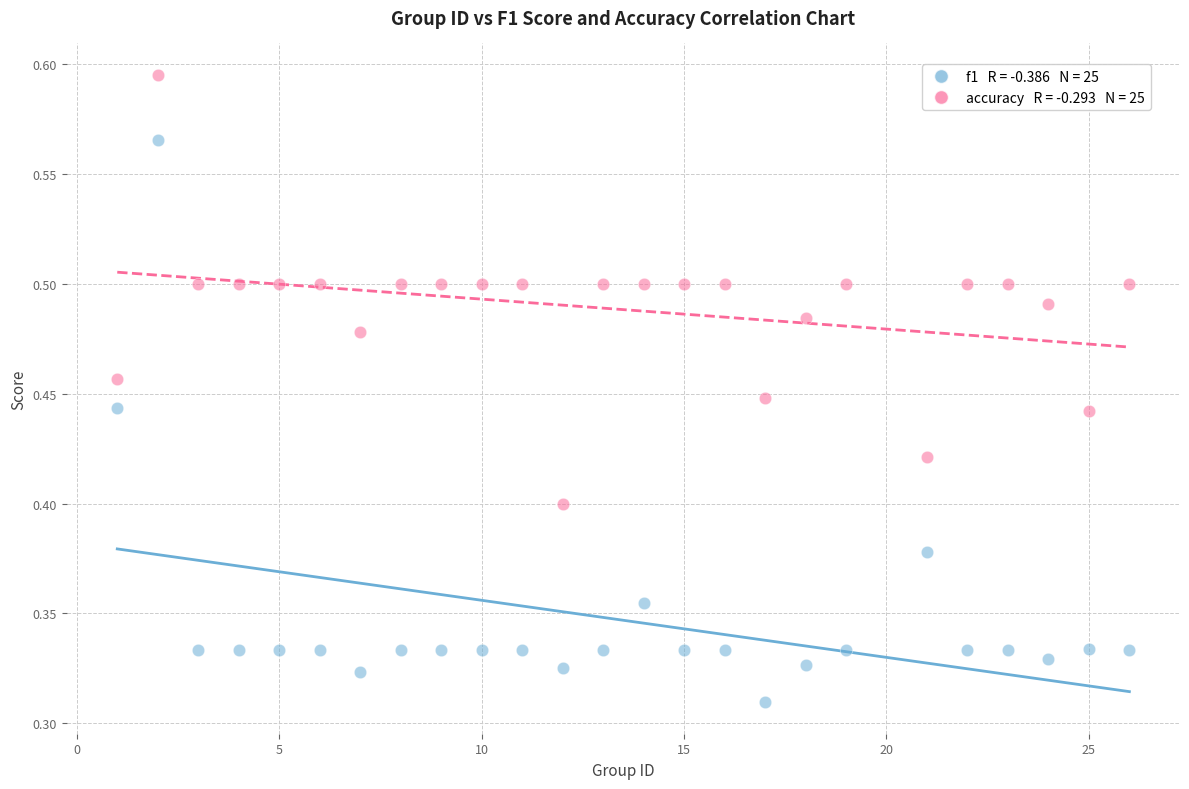

Across all data points, what is the range of X values (max minus min)?

25.0